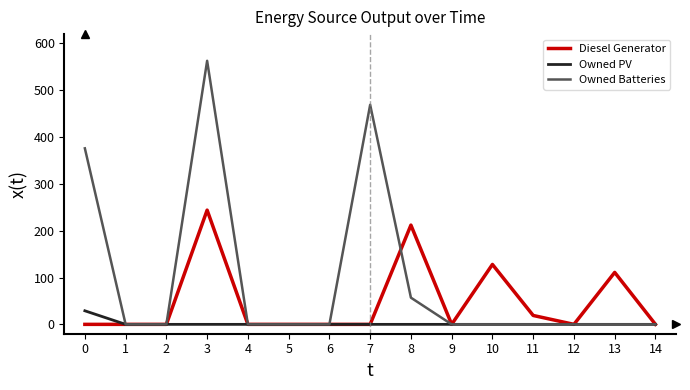

At 8, list the series in order from smallest to largest.

Owned PV, Owned Batteries, Diesel Generator